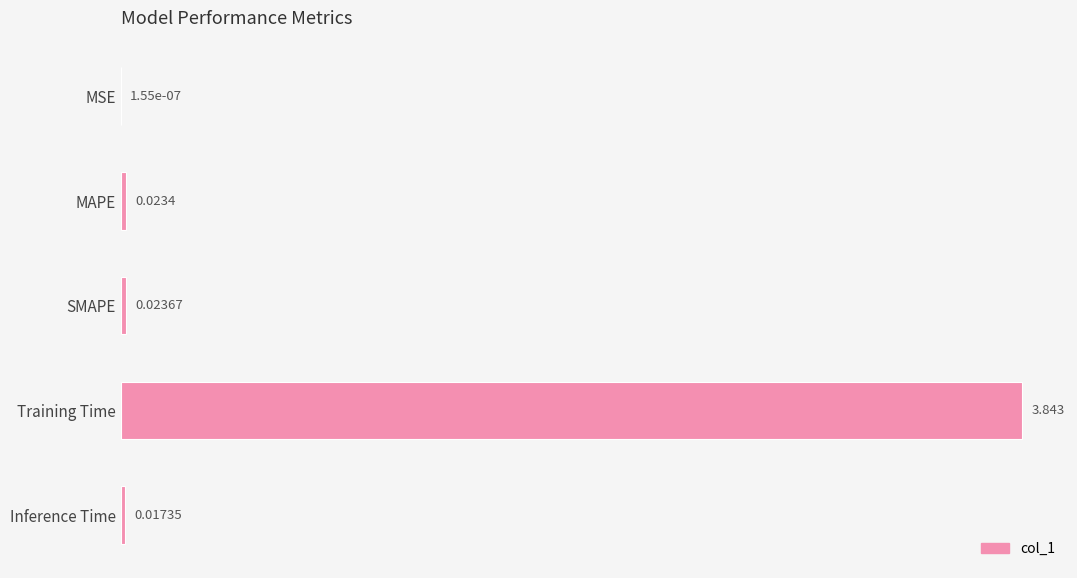

Between SMAPE and MSE, which is larger?

SMAPE